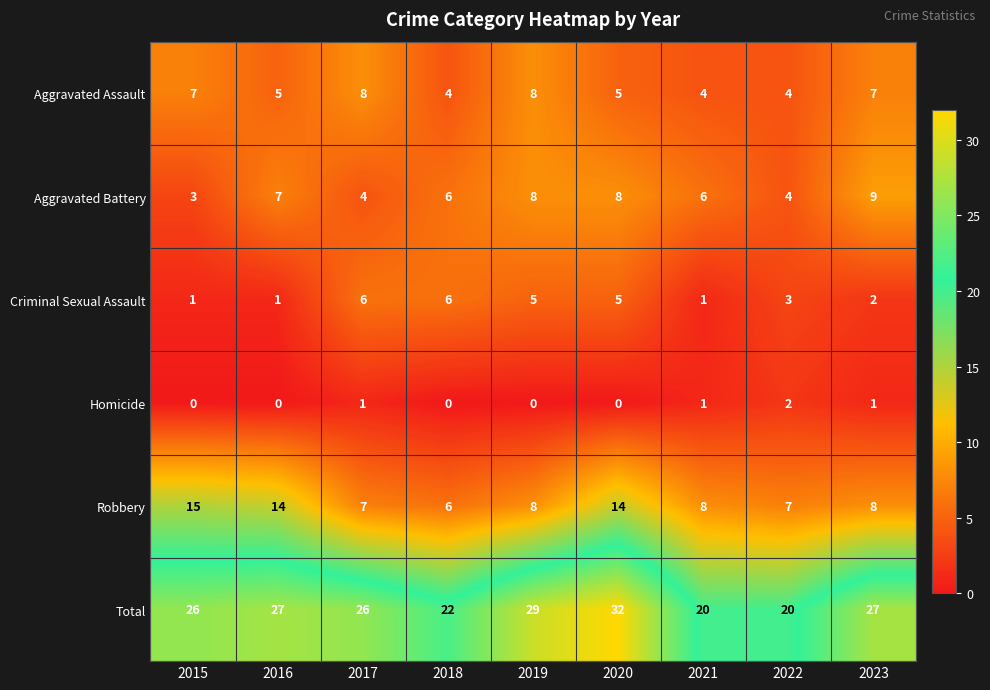

Where is Criminal Sexual Assault nearest to the value 3?

2022